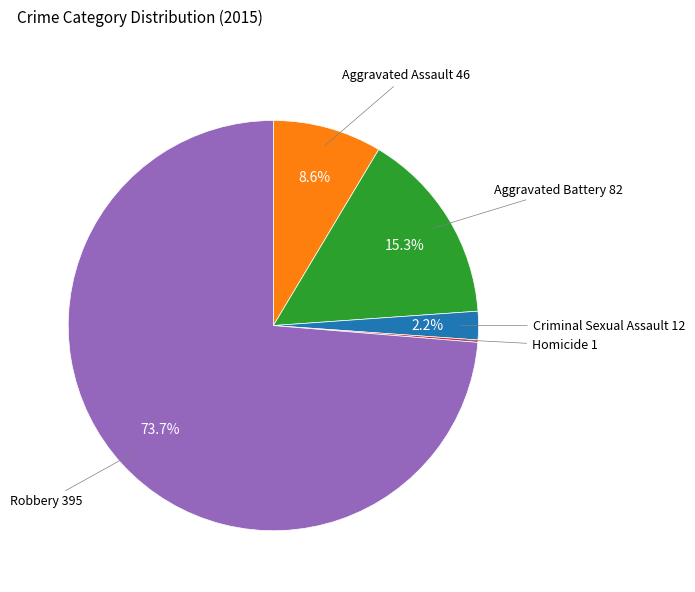

Is there any slice that represents more than half of the pie?

Yes